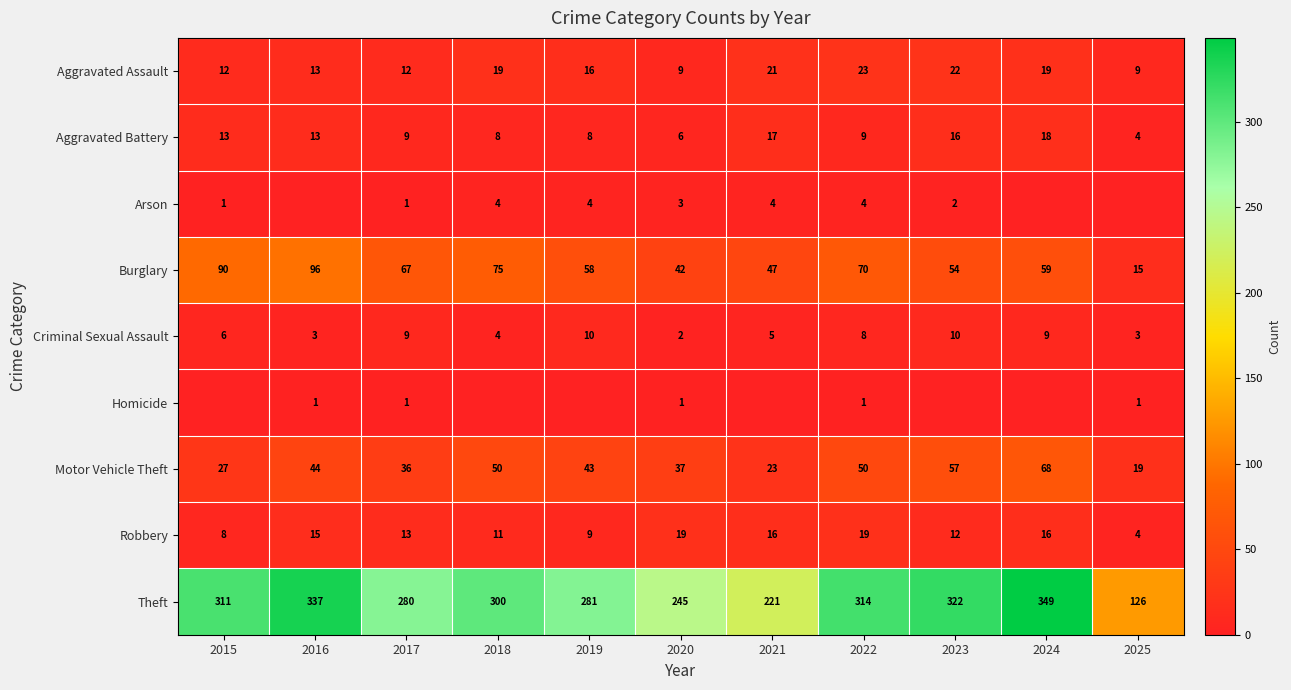

Is the value of Burglary at 2017 greater than the value of Aggravated Battery at 2015?

Yes